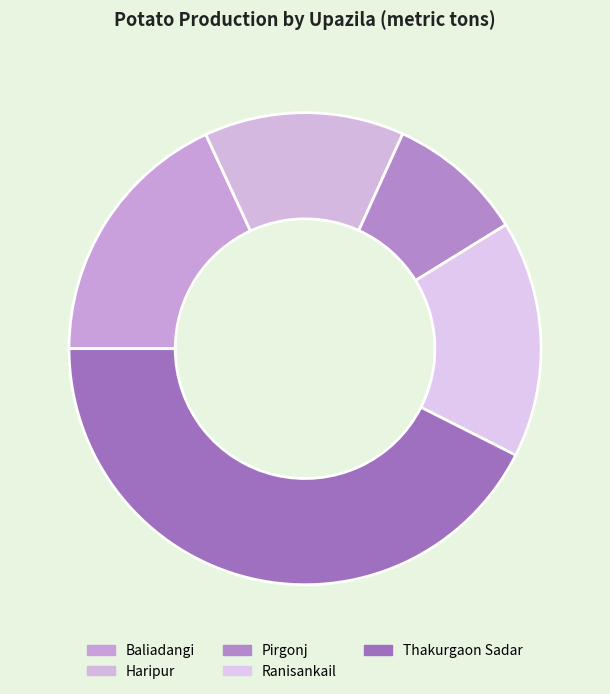

Rank the categories by value from highest to lowest.

Thakurgaon Sadar, Baliadangi, Ranisankail, Haripur, Pirgonj